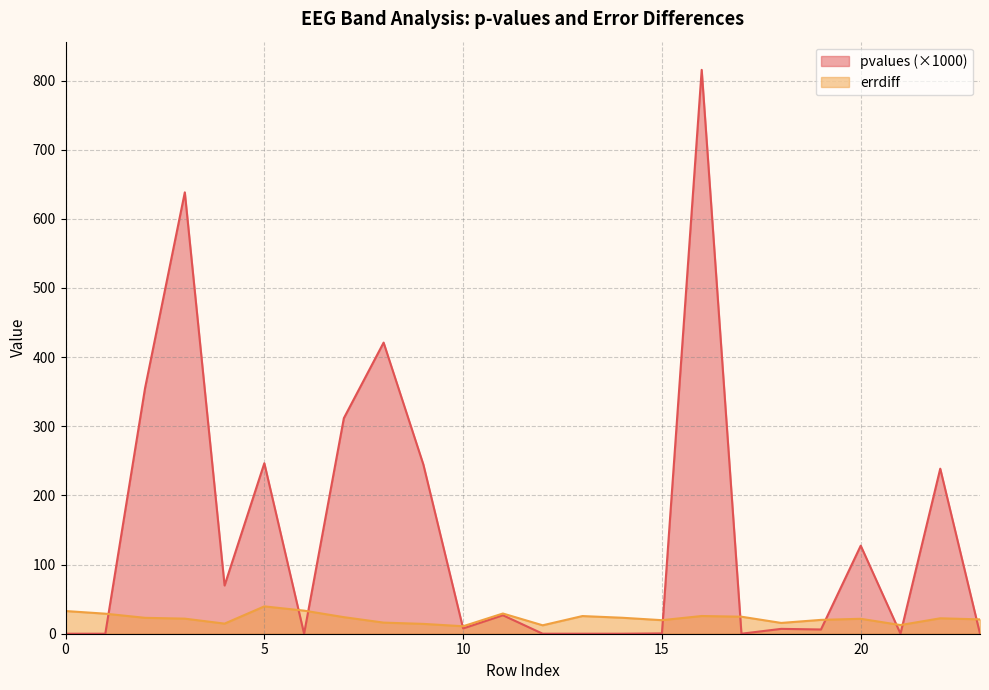

At which label does pvalues first exceed 7?

2